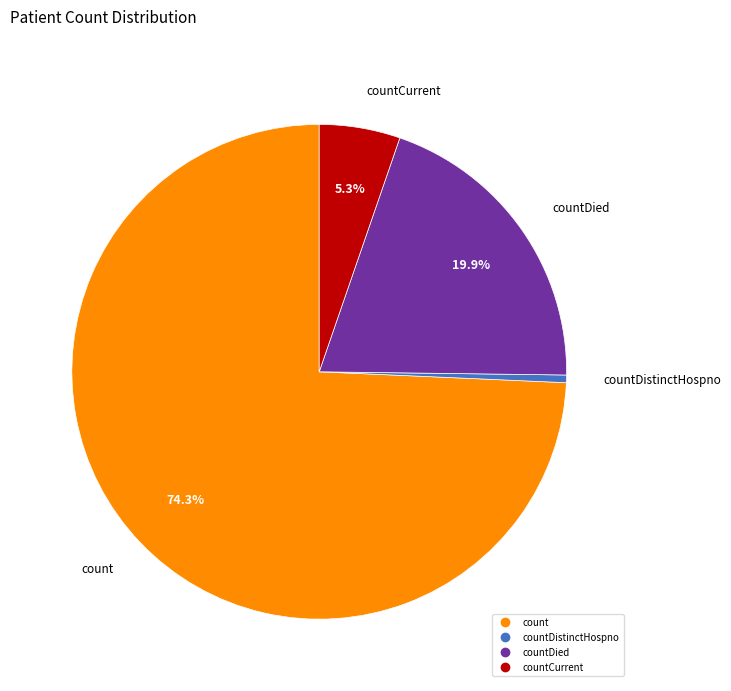

Is there any slice that represents more than half of the pie?

Yes